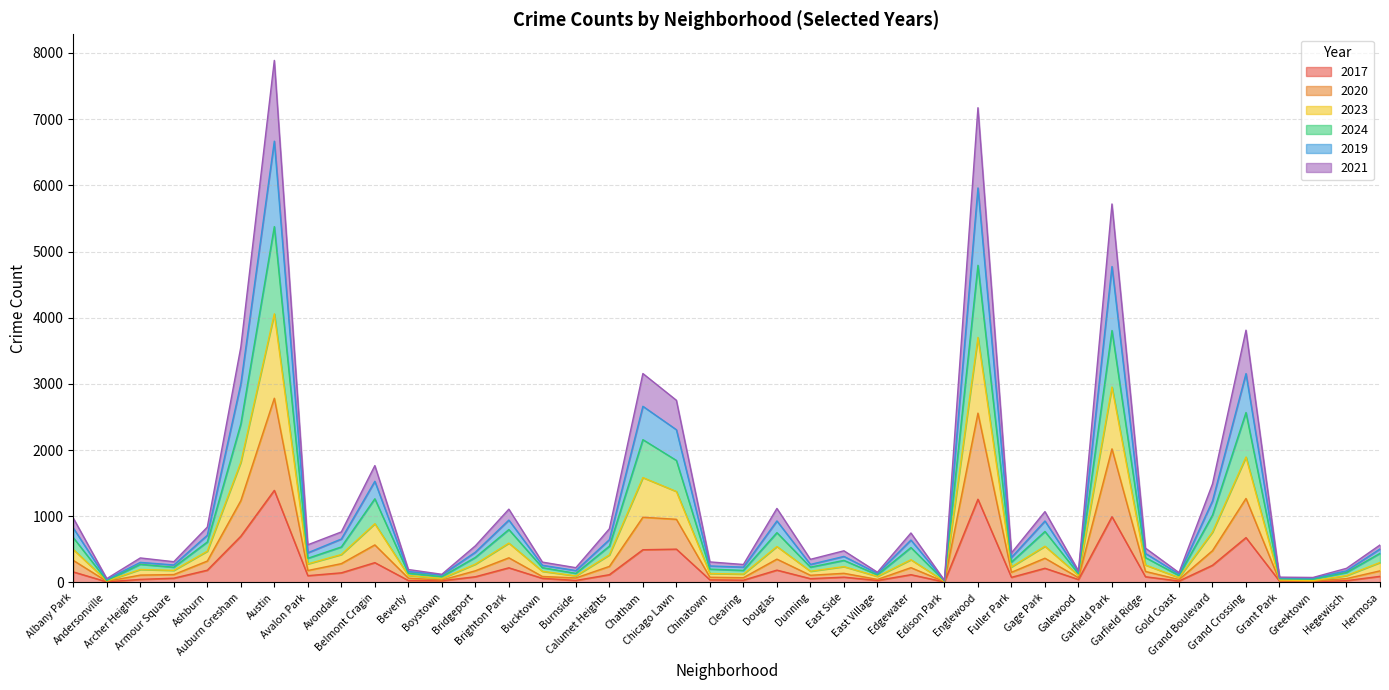

What is the maximum value for 2017?

1392